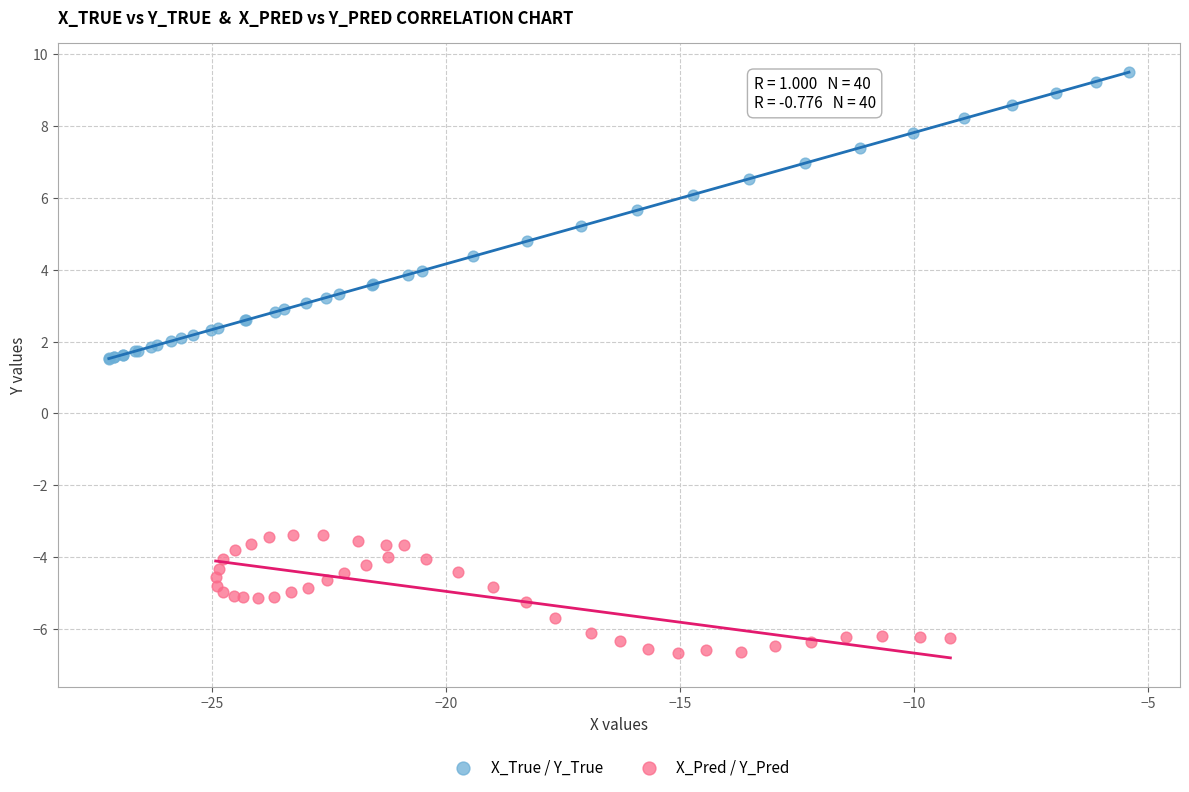

Which series has the largest Y range (max minus min)?

X_True / Y_True